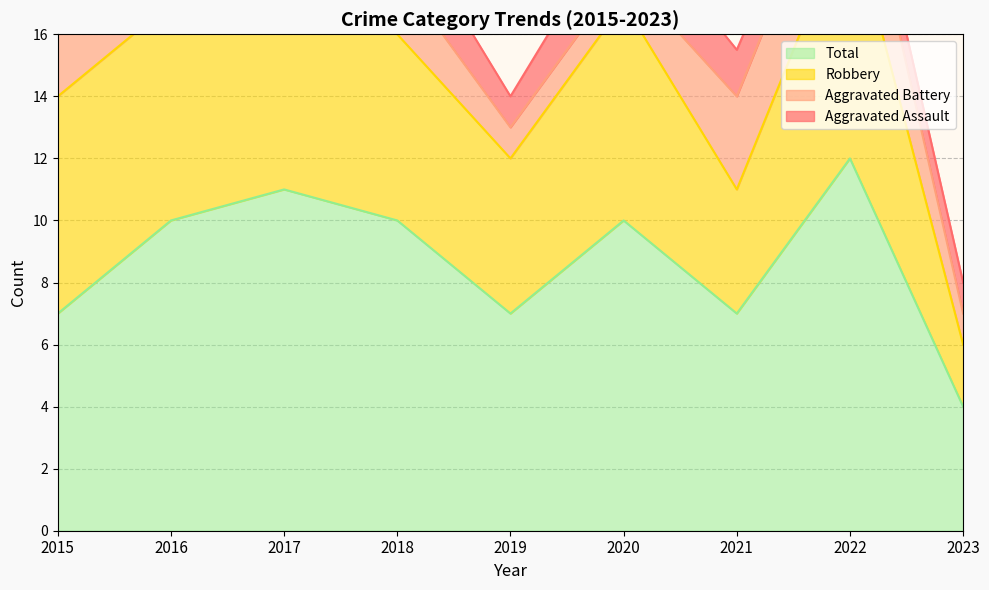

What is the difference between the maximum and second lowest values in the Aggravated Battery series?

2